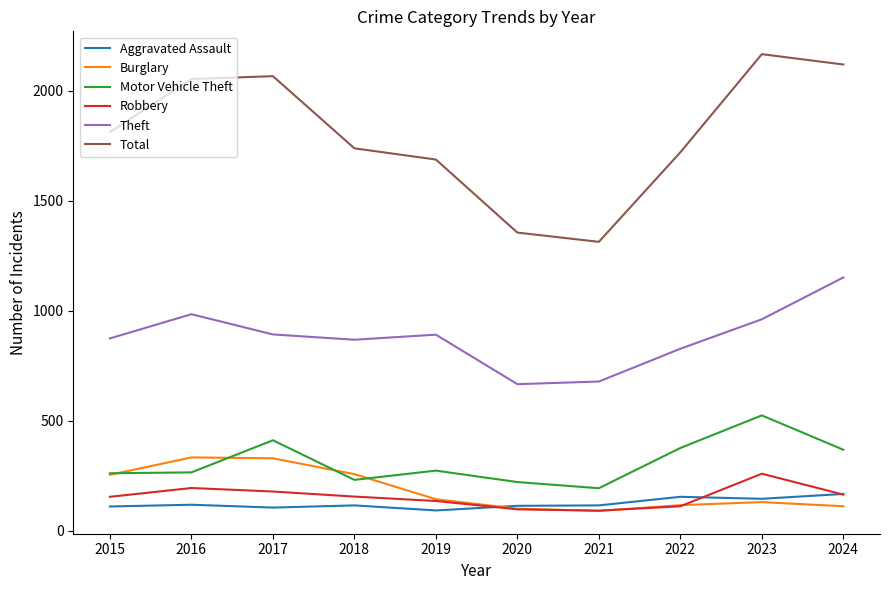

True or false: Total and Aggravated Assault cross at least once.

False